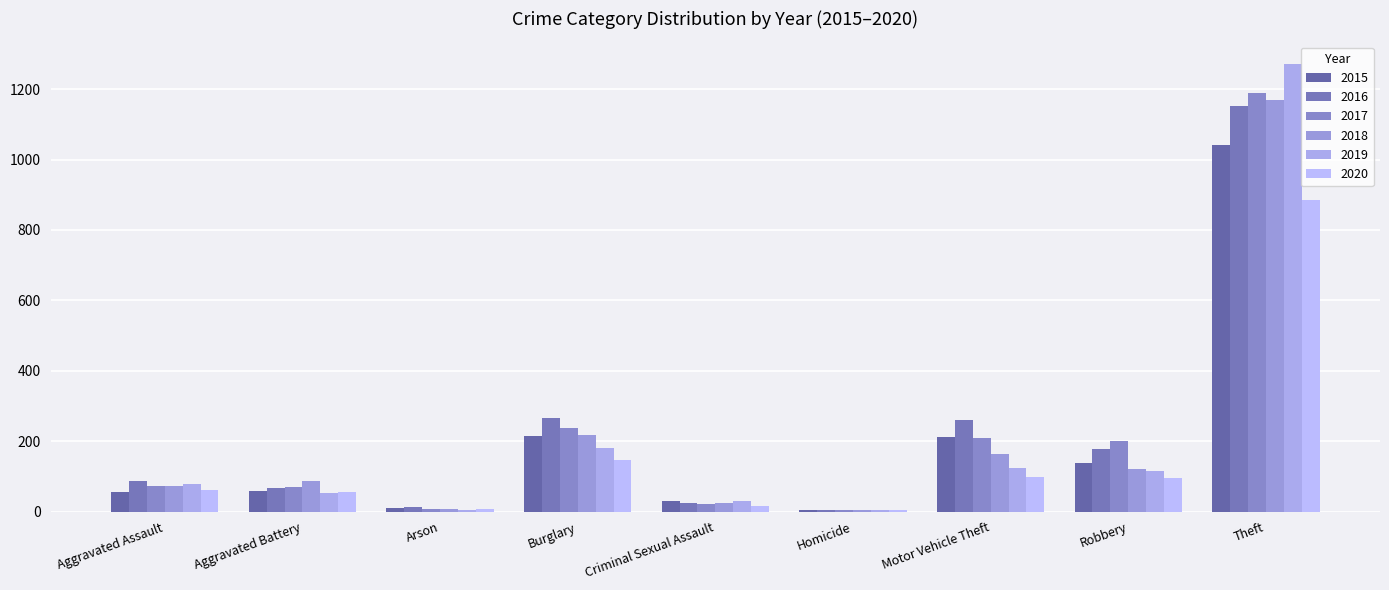

What position from the right is Robbery?

2